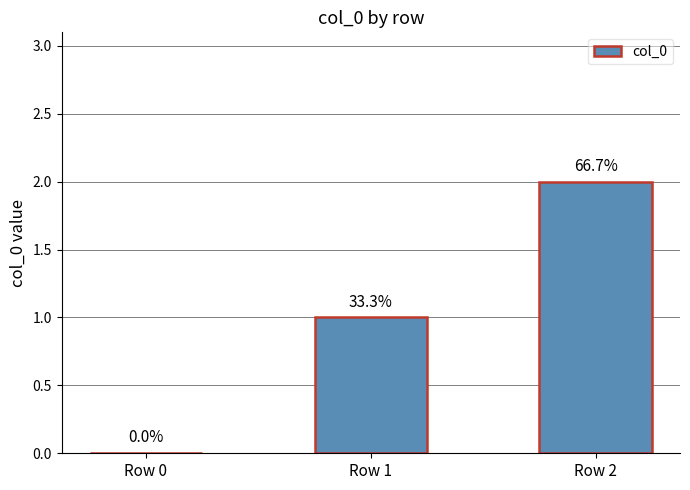

Reading left to right, what are all the values shown in this chart?

Row 0=0	Row 1=1	Row 2=2